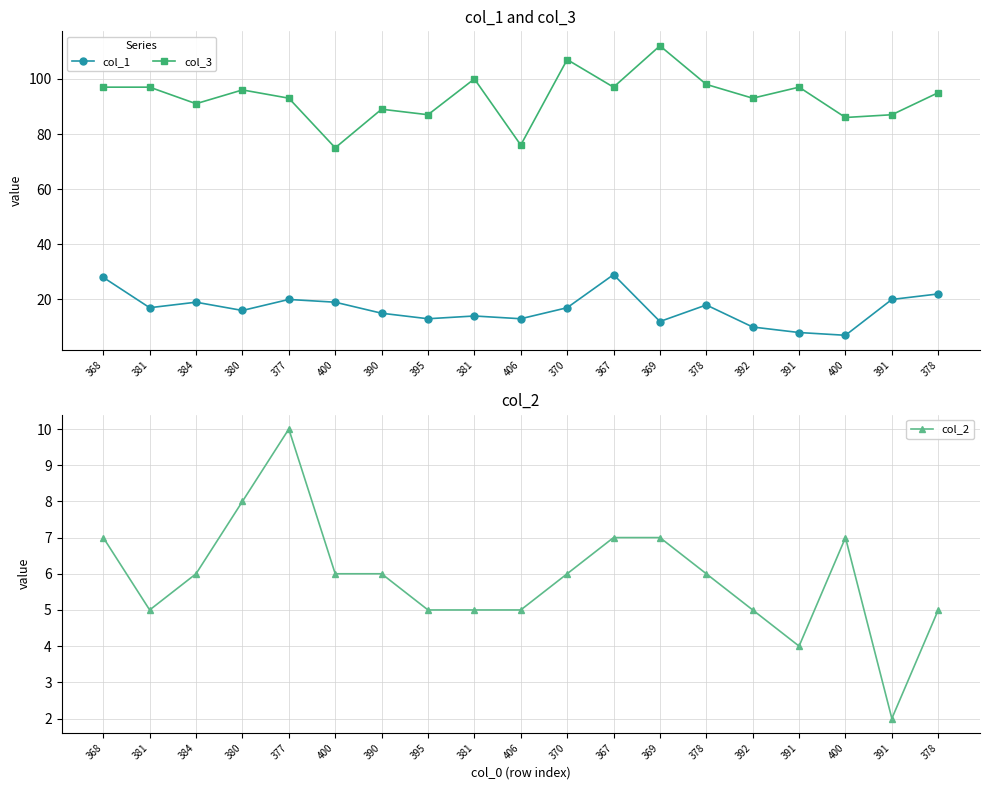

Which series changed the most between 370 and 367?

col_1